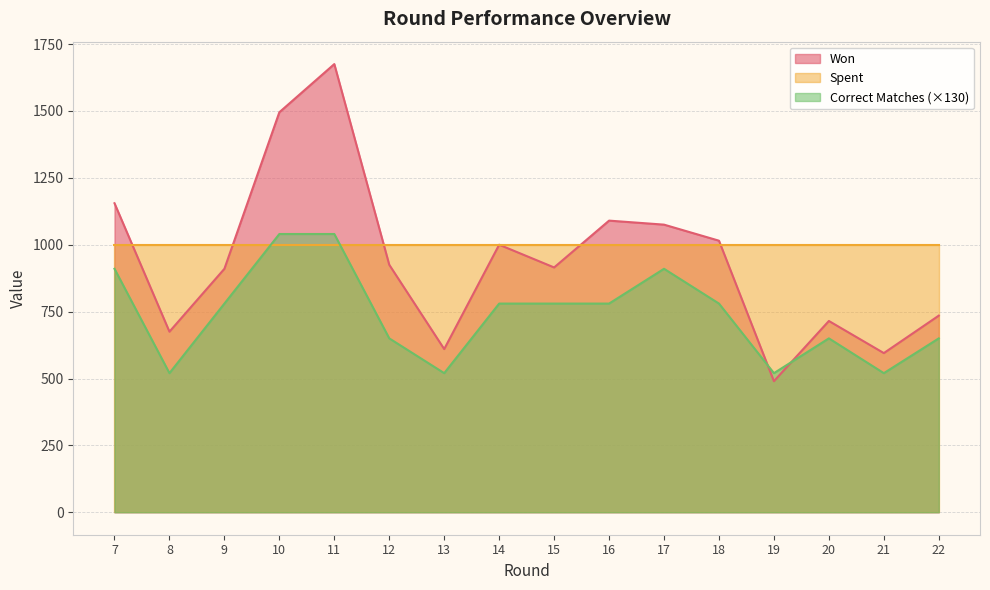

Does the chart display data point markers on the line(s)?

No